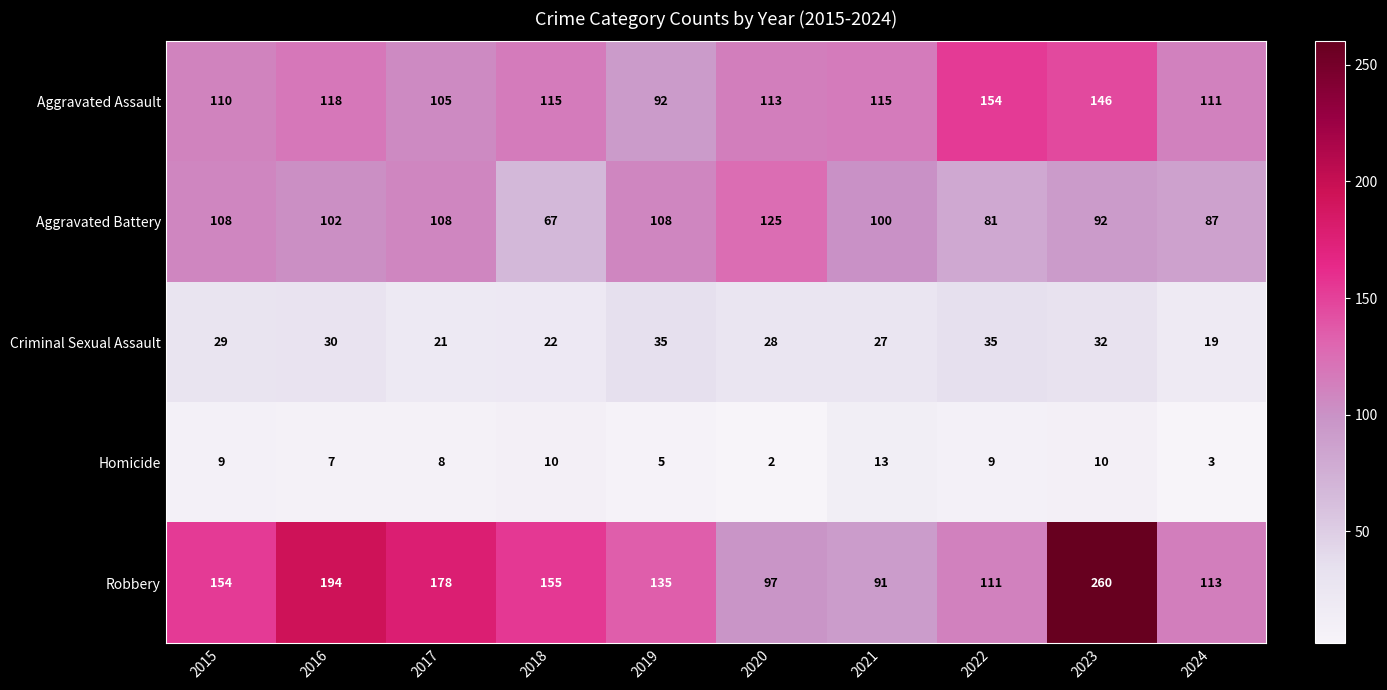

At which label does Homicide reach its minimum?

2020